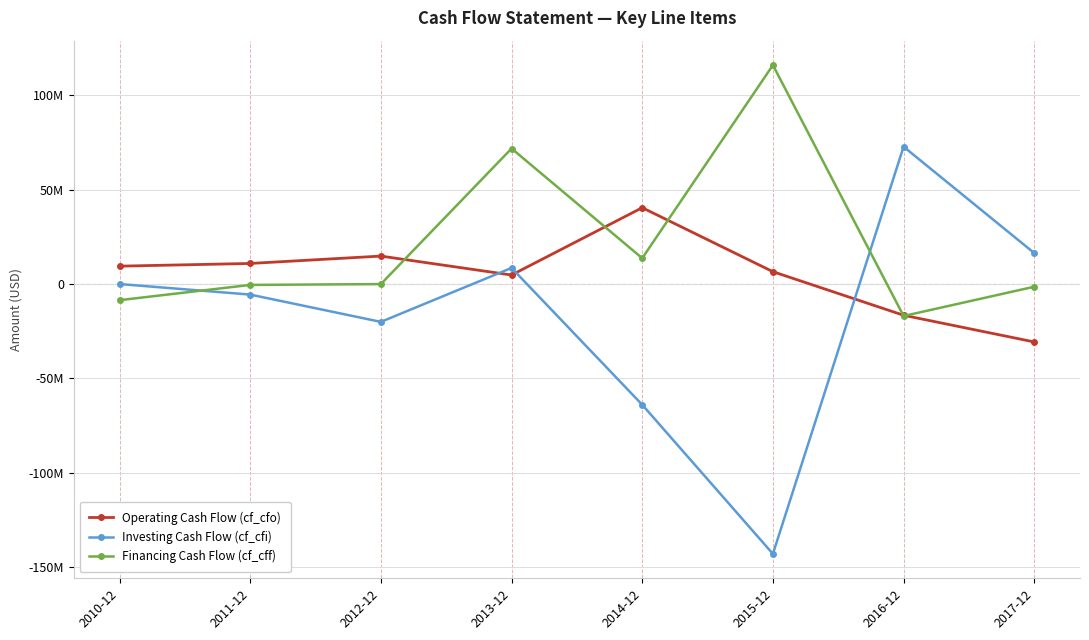

Which category has the highest value in the Financing Cash Flow (cf_cff) series?

2015-12